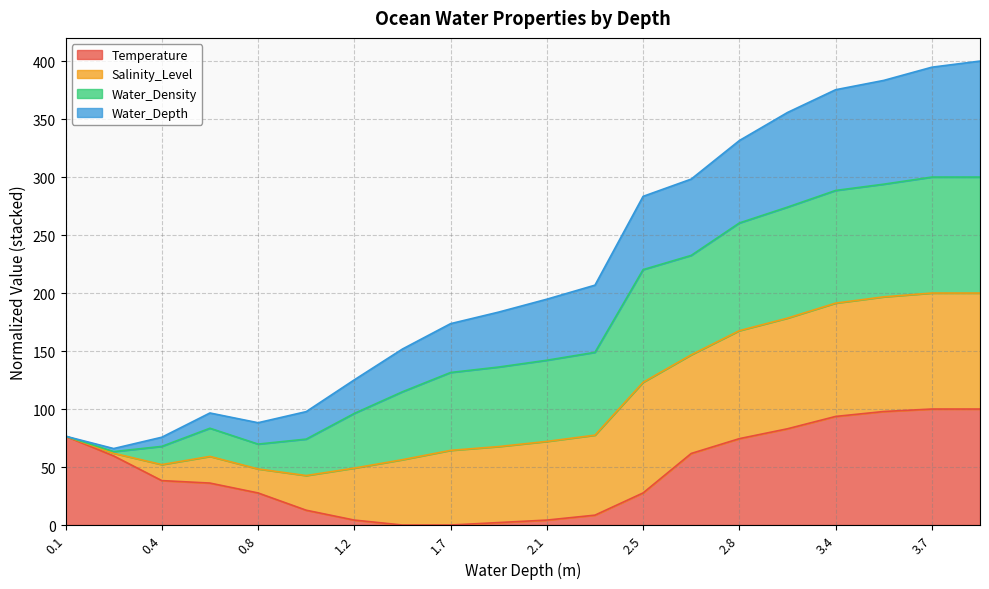

Which label corresponds to the largest value in the chart?

3.9